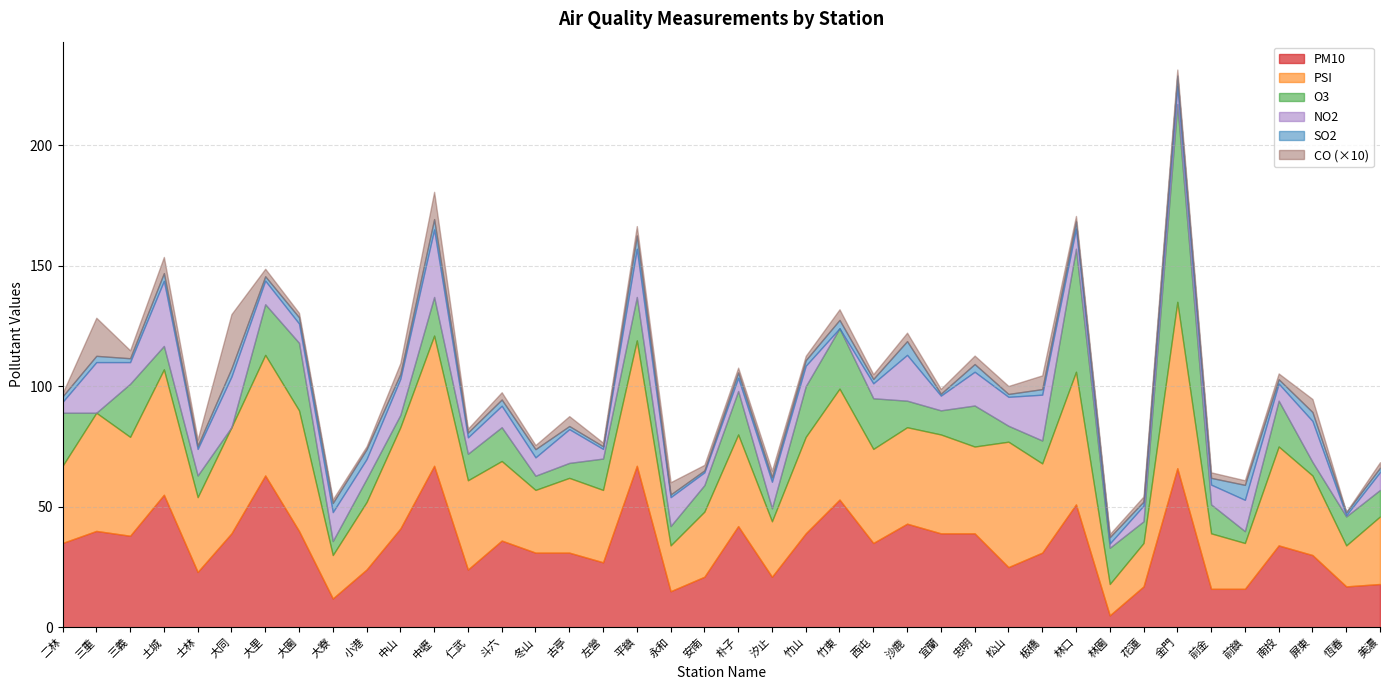

What is the label of the 27th point from the right?

斗六